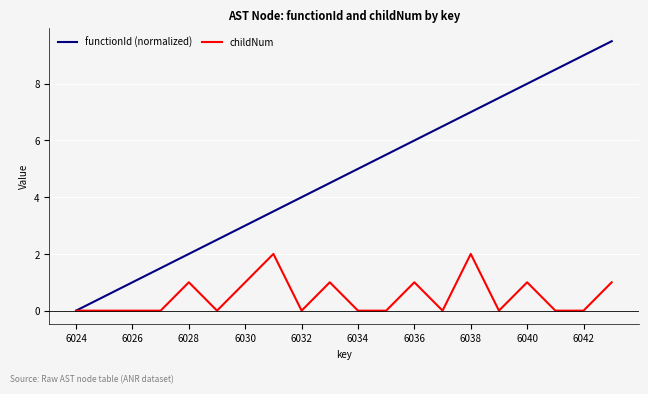

Which series has the largest total across all categories?

functionId (normalized)